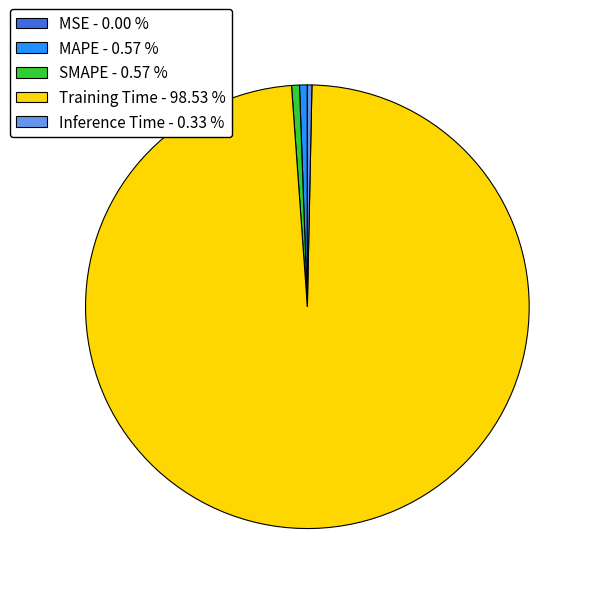

Combined, do MAPE - 0.57 % and SMAPE - 0.57 % account for over 50%?

No